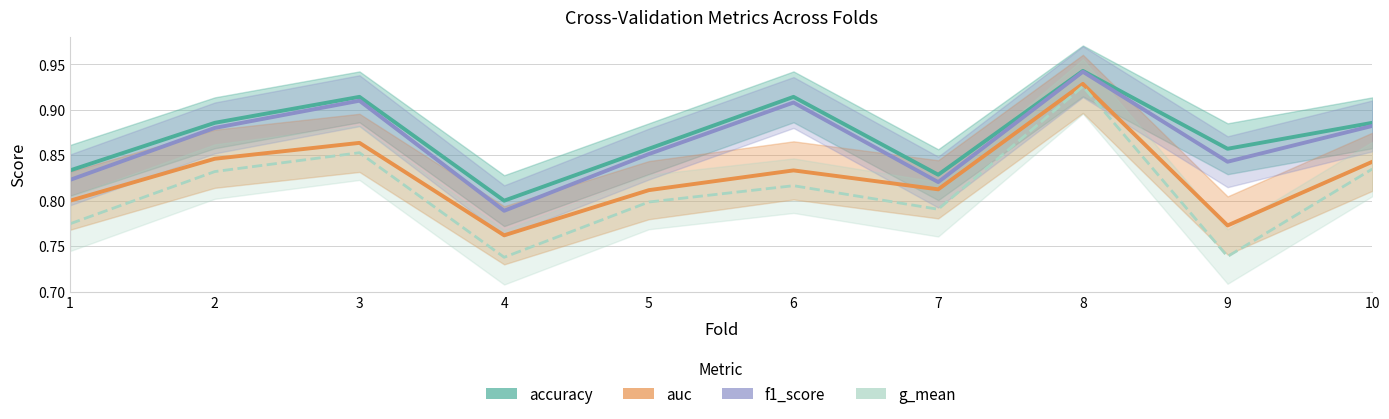

What is the maximum value shown in the chart?

0.9